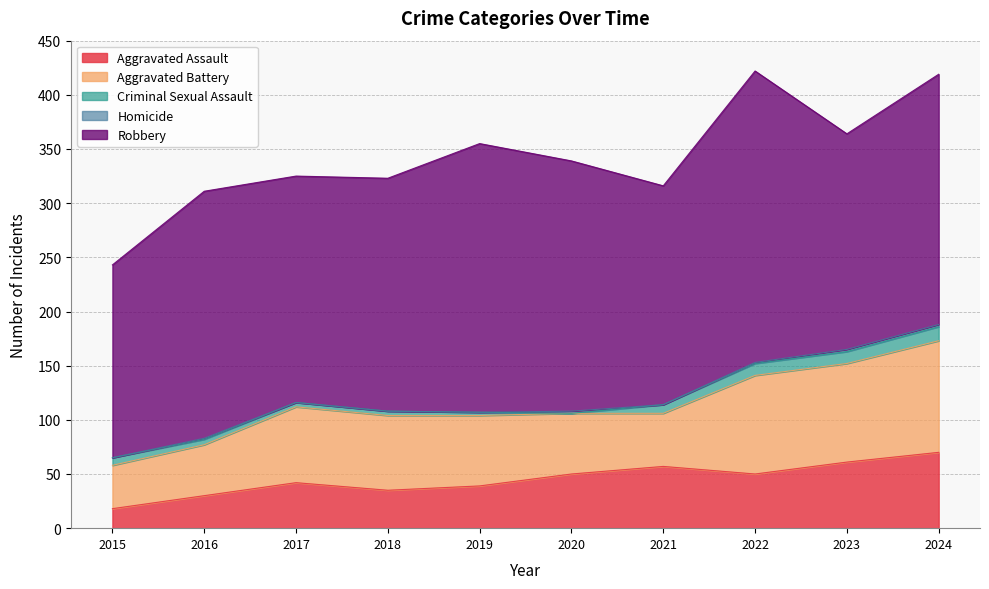

Which category has the lowest value in the Aggravated Assault series?

2015